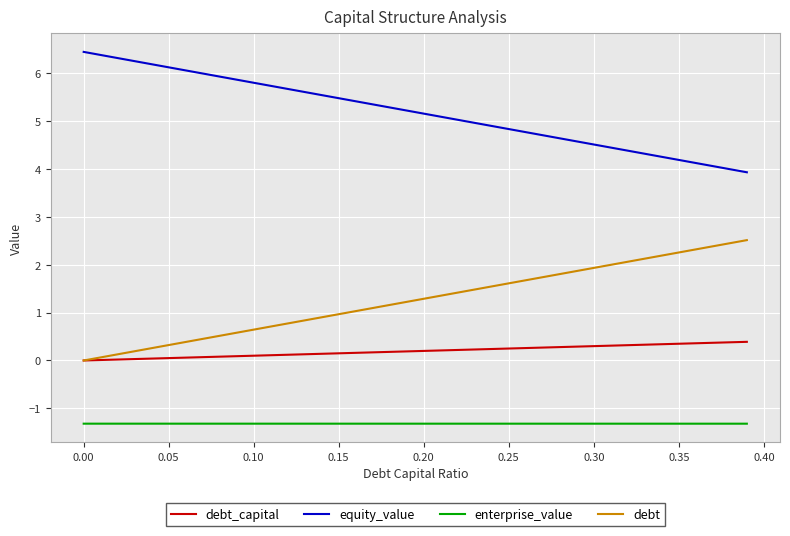

What is the maximum value shown in the chart?

6.4